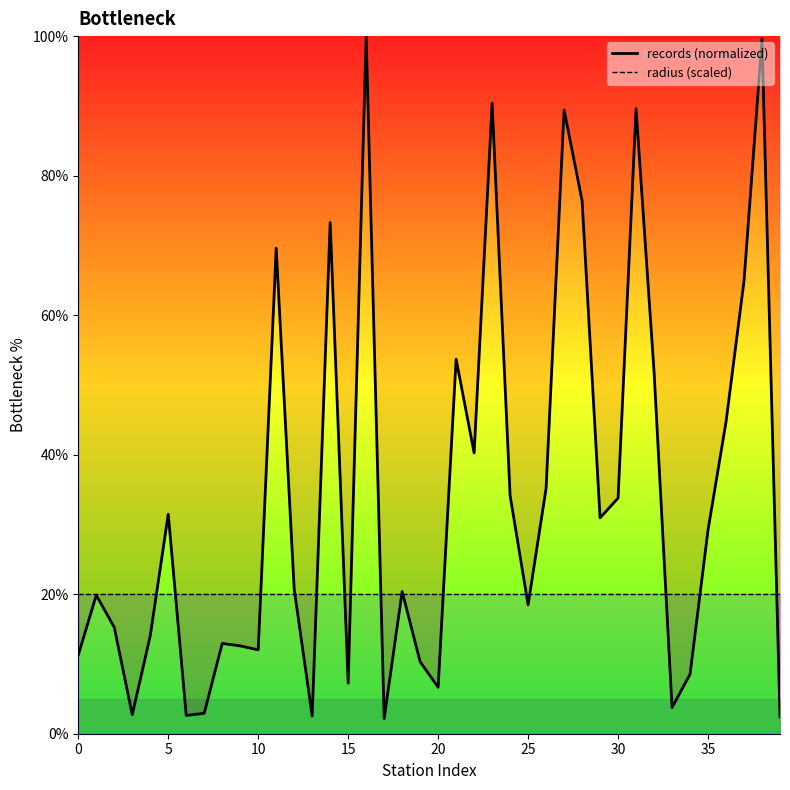

Is this an area chart (filled region under the line)?

No